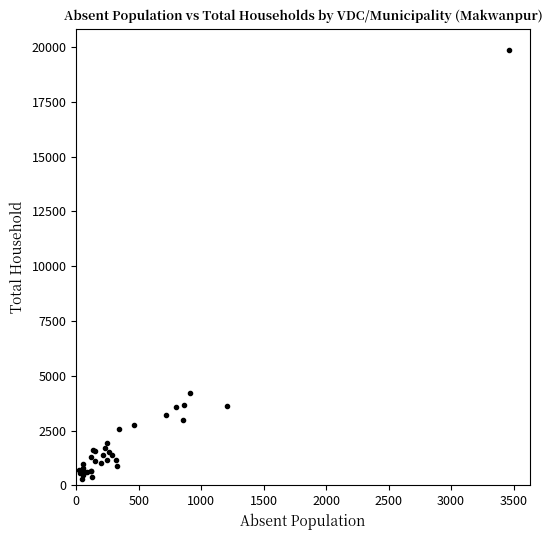

What Y value in the scatter plot is closest to 10065?

4215